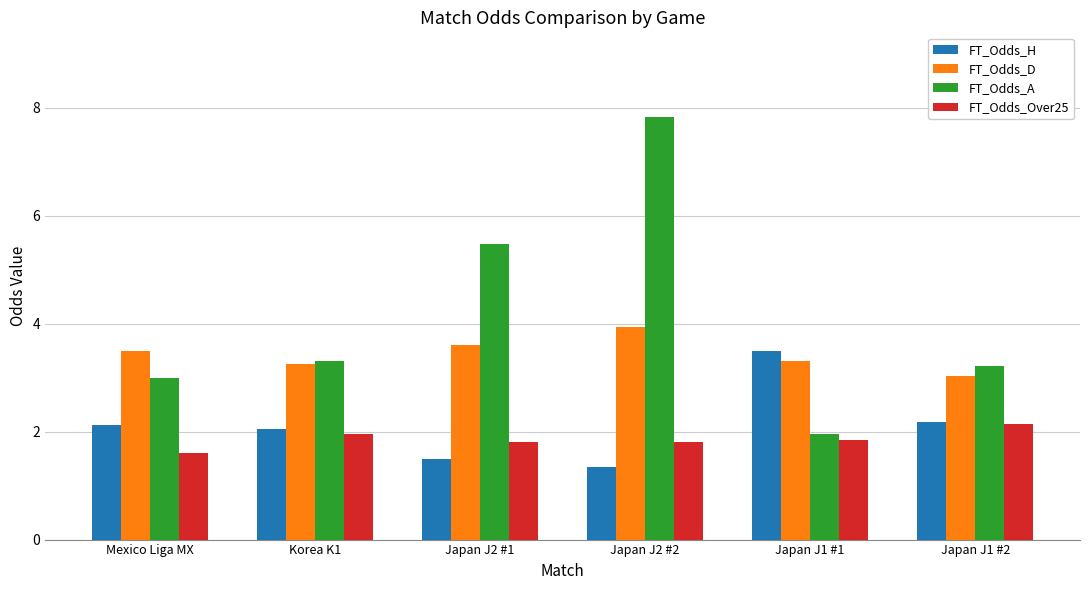

Count the number of data series in this chart.

4